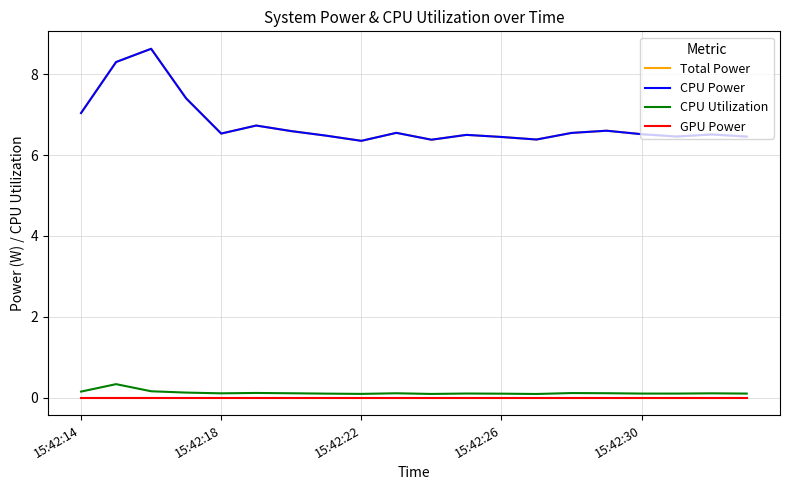

What is the greatest value displayed?

8.6